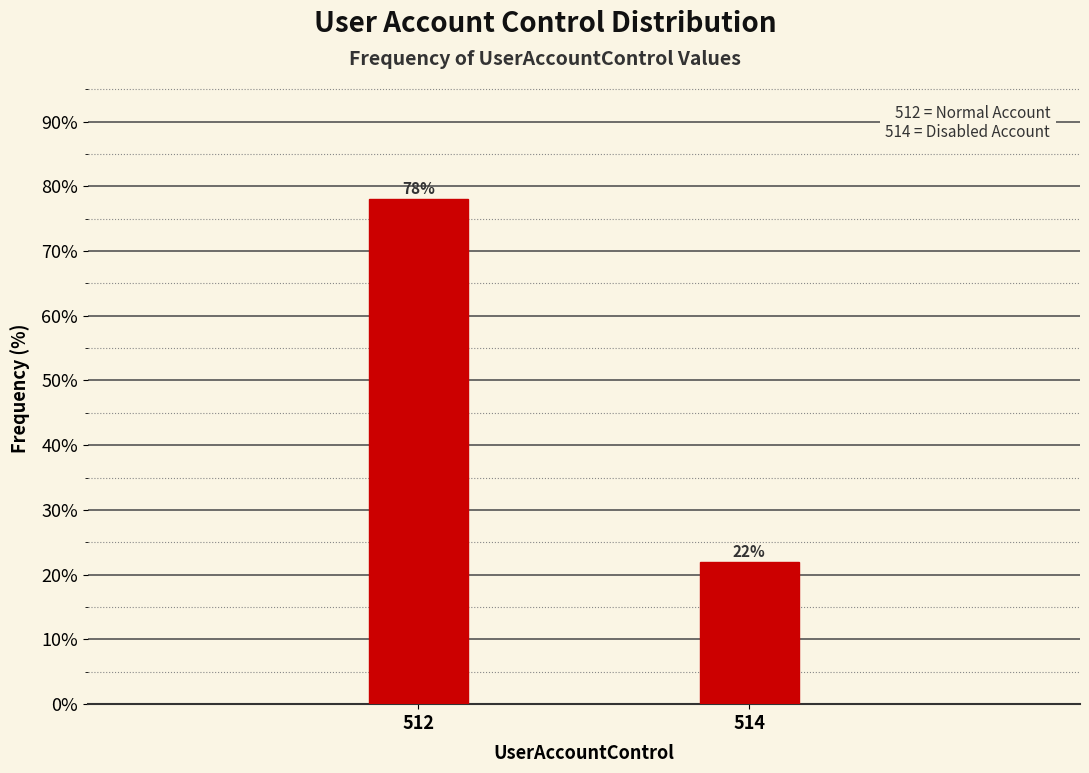

Reading left to right, extract all data points from this chart.

512=78	514=22